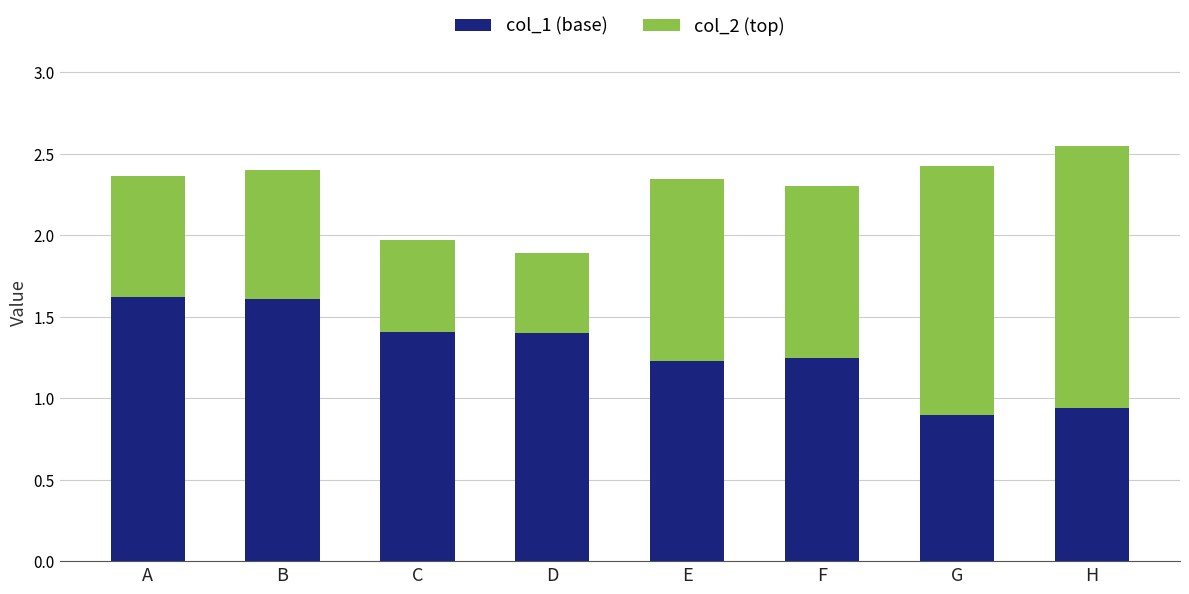

What is the difference between the col_1 (base) values at C and H?

0.5